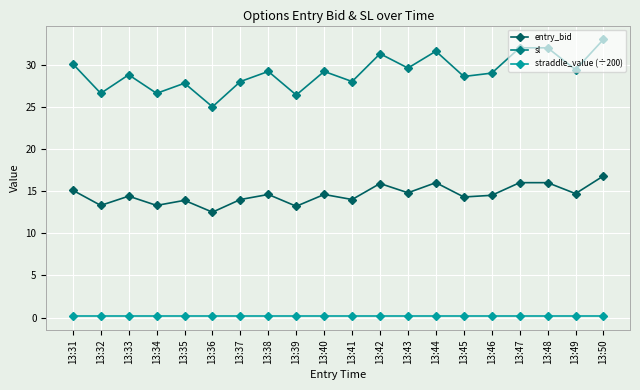

True or false: straddle_value (÷200) and entry_bid cross at least once.

False